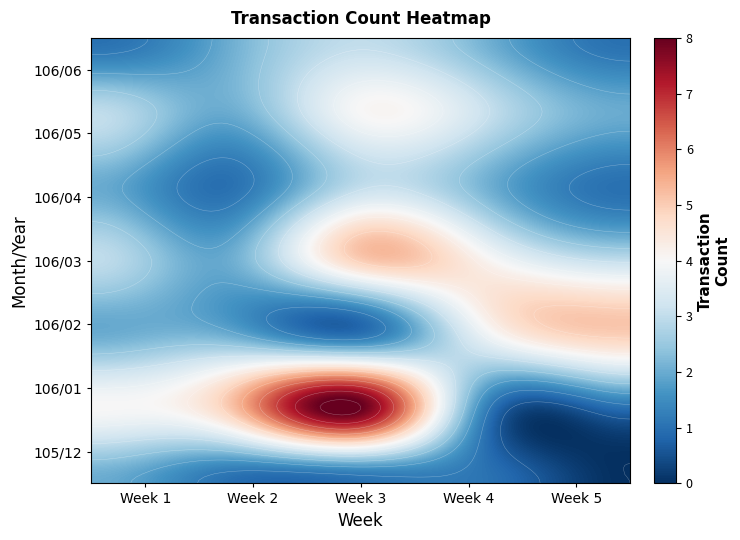

What is the difference between the second highest and minimum values in the 106/03 series?

2